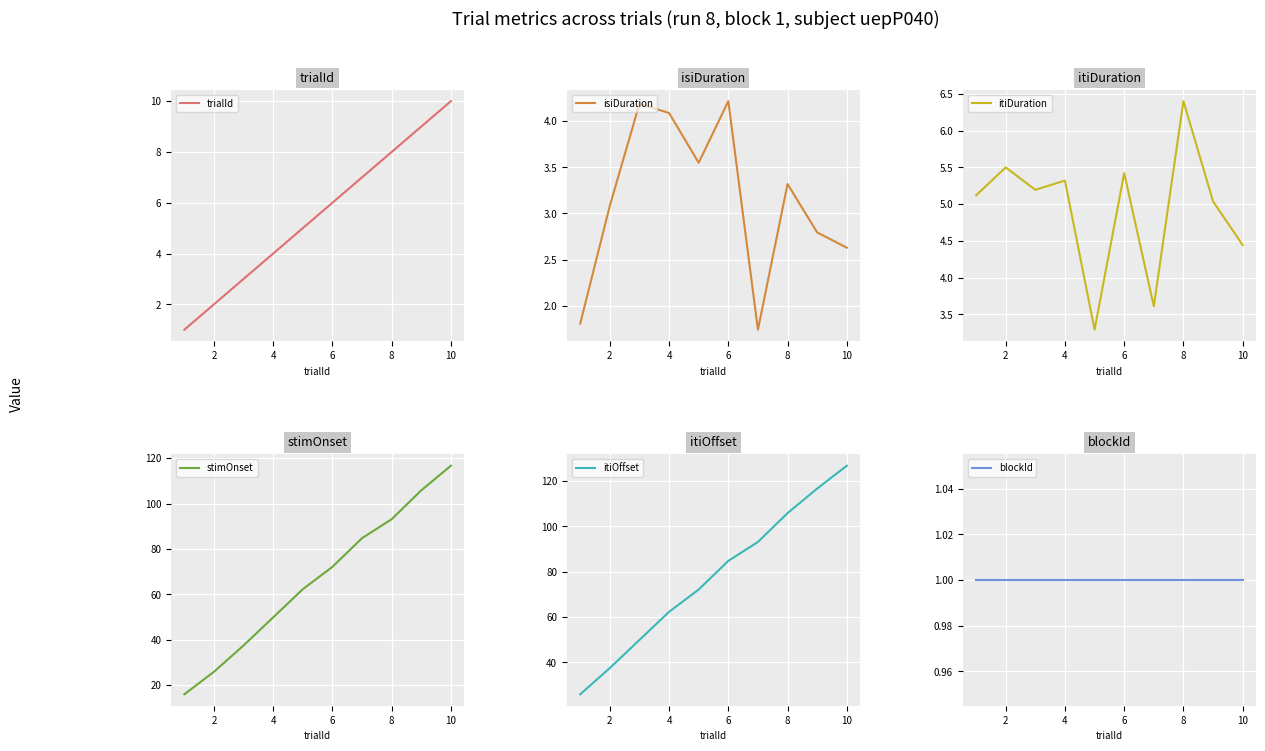

The value of isiDuration at 8 is 3.3. True or false?

True